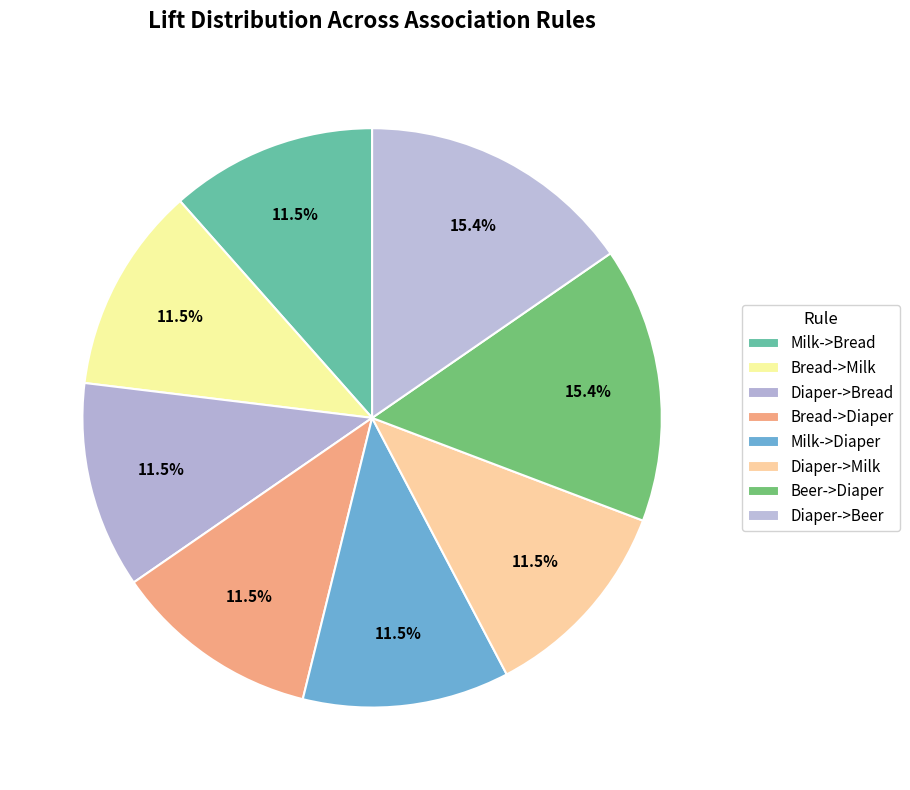

Does Bread->Milk account for over 50% of the chart?

No